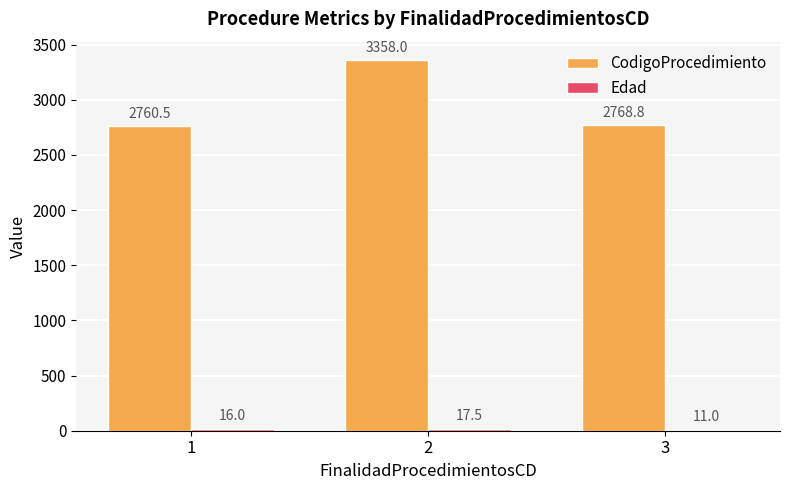

Which series has the largest range (max minus min)?

CodigoProcedimiento